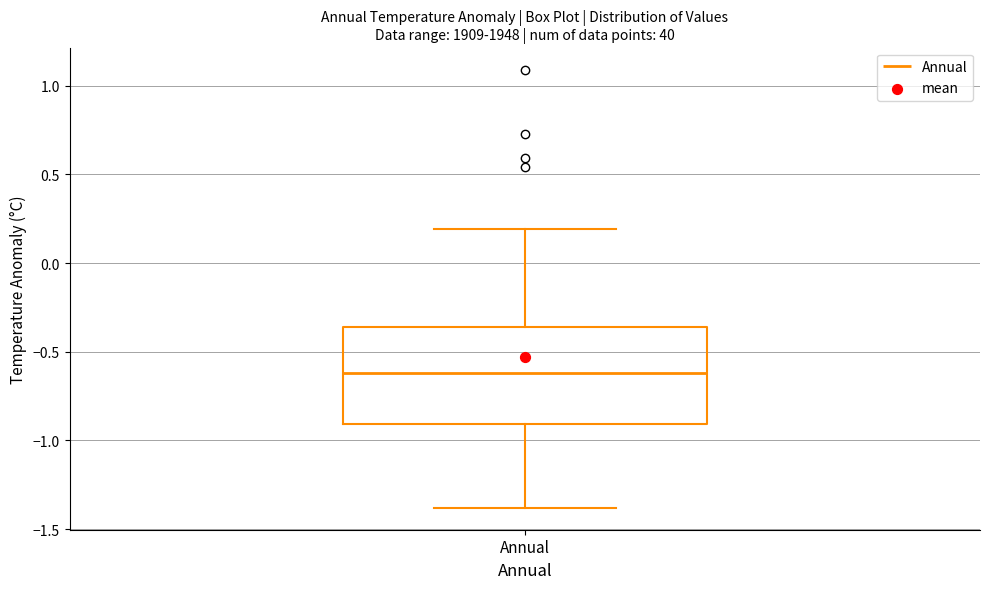

Read this box plot against the y-axis: the position of the median line, the range covered by the box, and the ends of both whiskers. The values are not printed on the chart, so give them approximately, as read against the axis.

median -0.60, box -0.90 to -0.35, whiskers -1.40 to 0.20